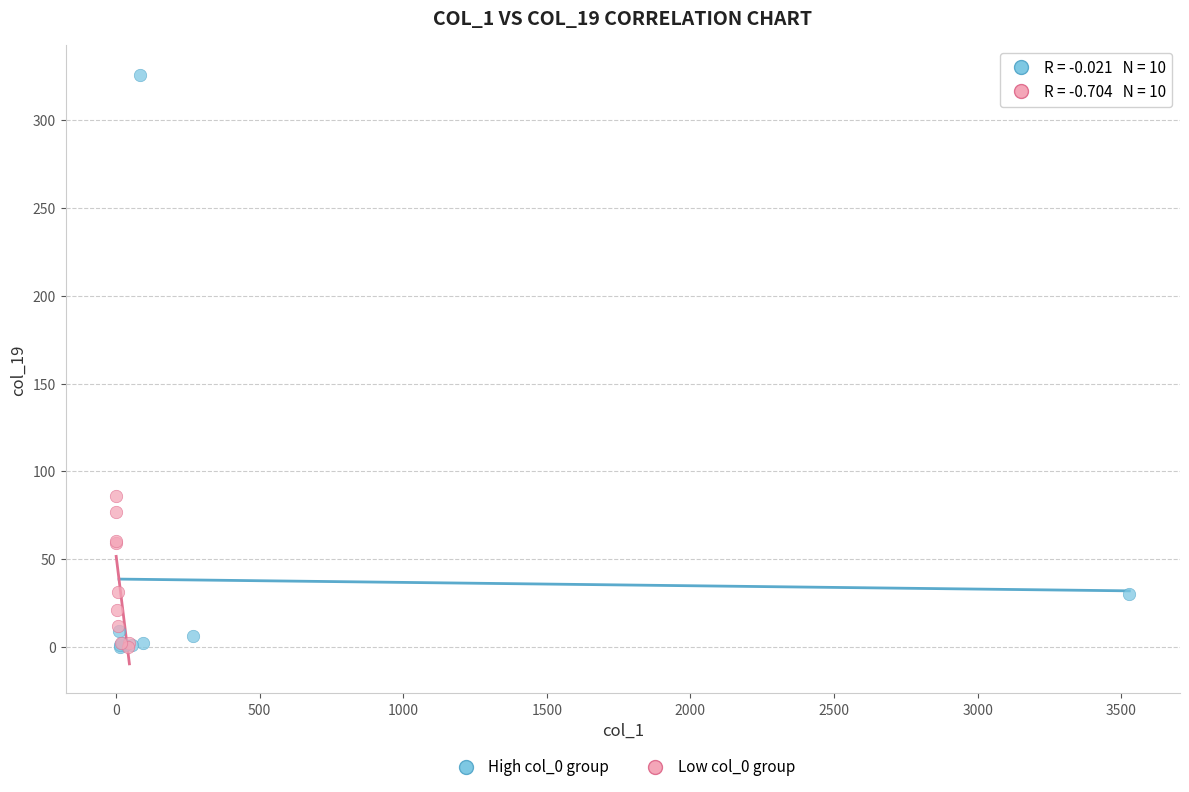

Which series has the widest spread of Y values?

High col_0 group